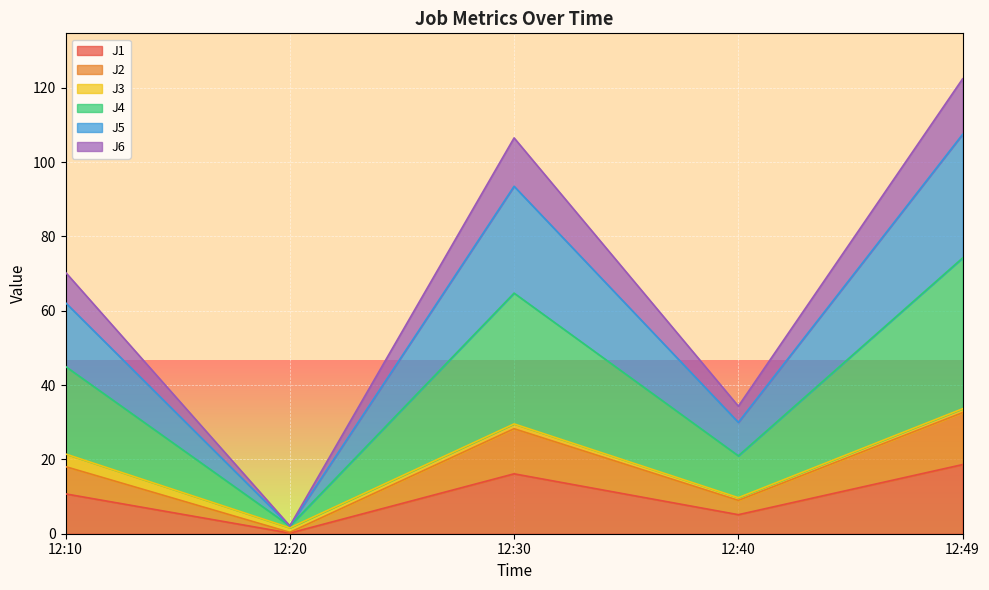

True or false: J2 has more than 0 points higher than both neighbors.

True